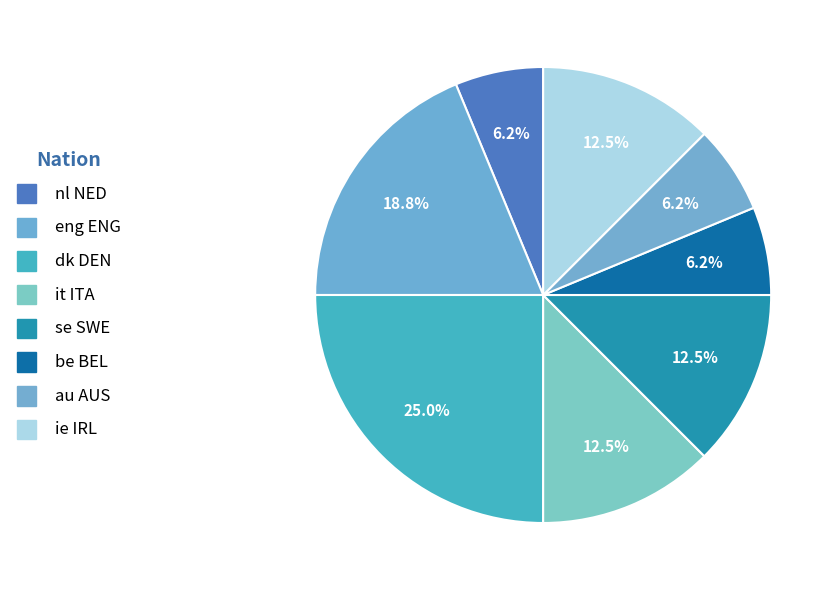

Does au AUS represent more than half of the total?

No